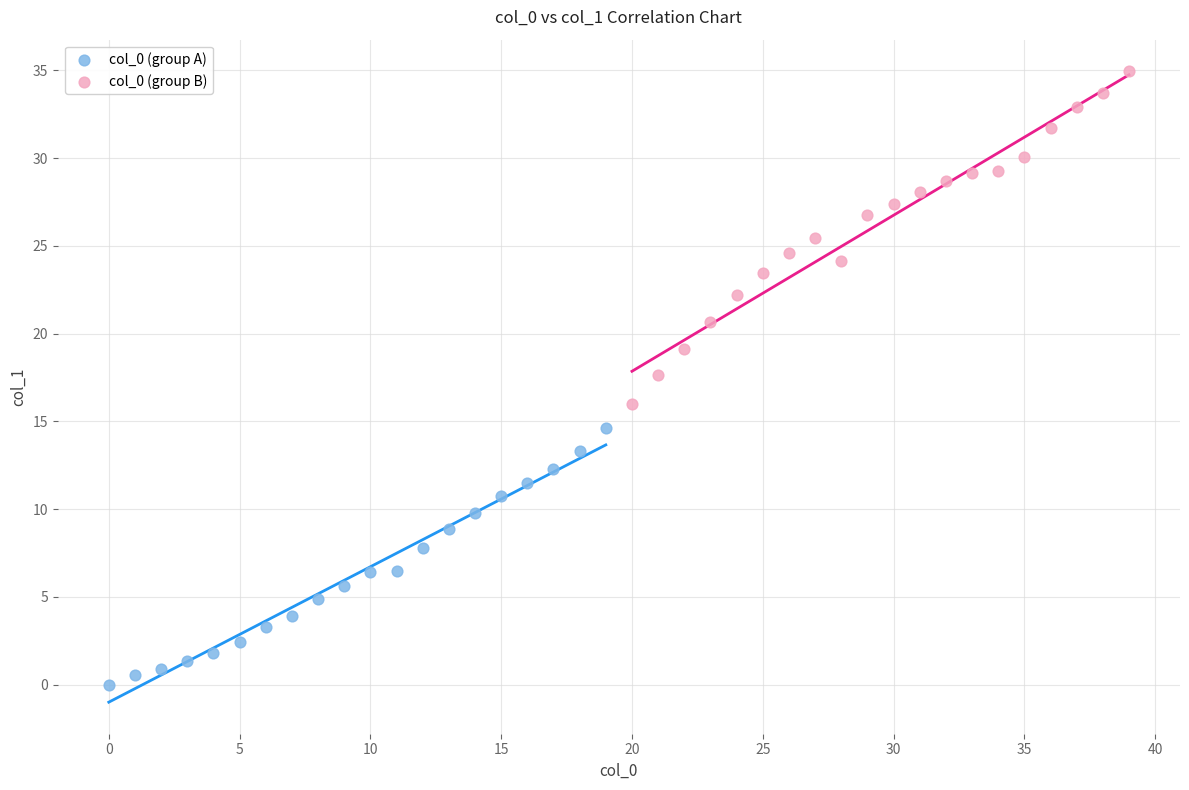

Which series contains the highest Y value?

col_0 (group B)